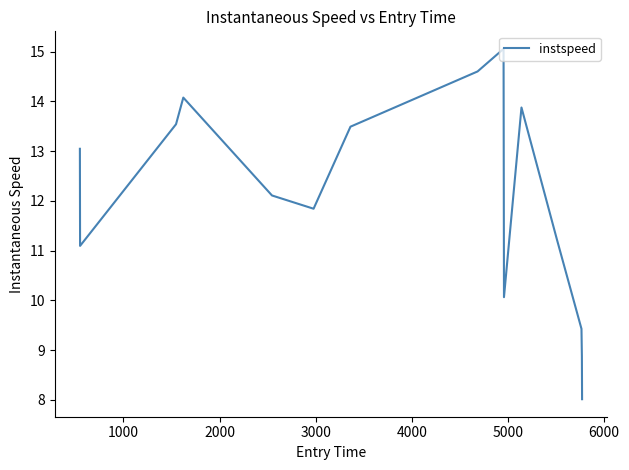

What is the greatest value displayed?

15.1